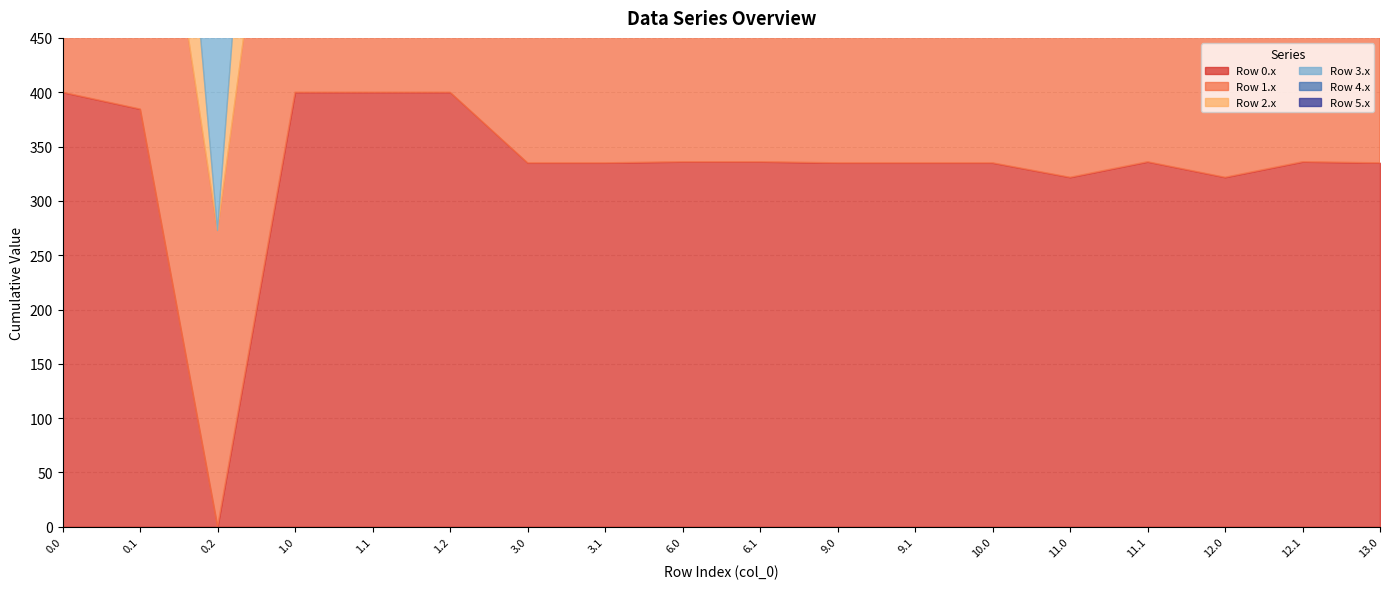

What is the label of the 3rd point from the right?

12.0